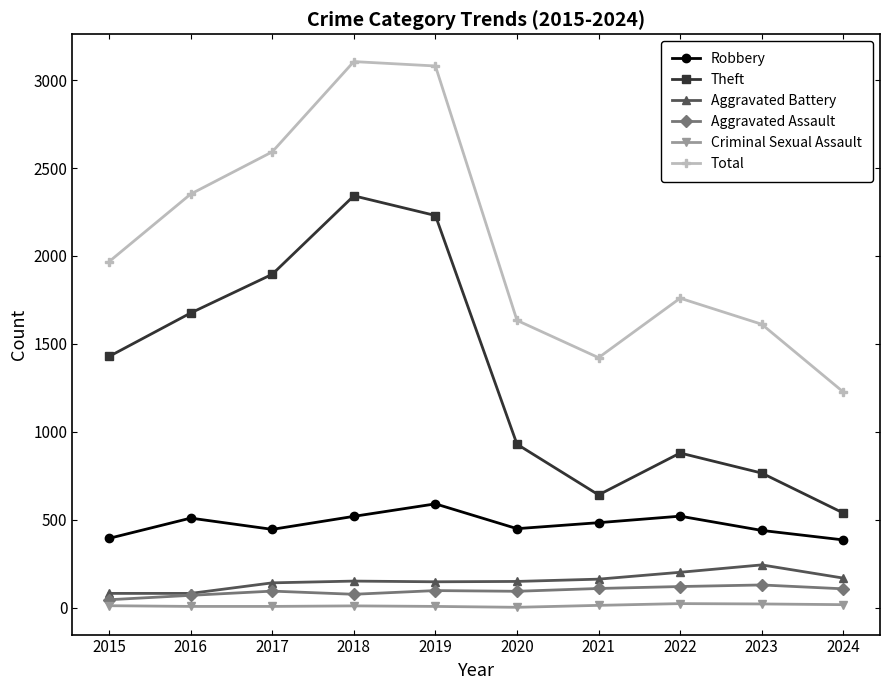

The value of Aggravated Battery at 2015 is 82. True or false?

True